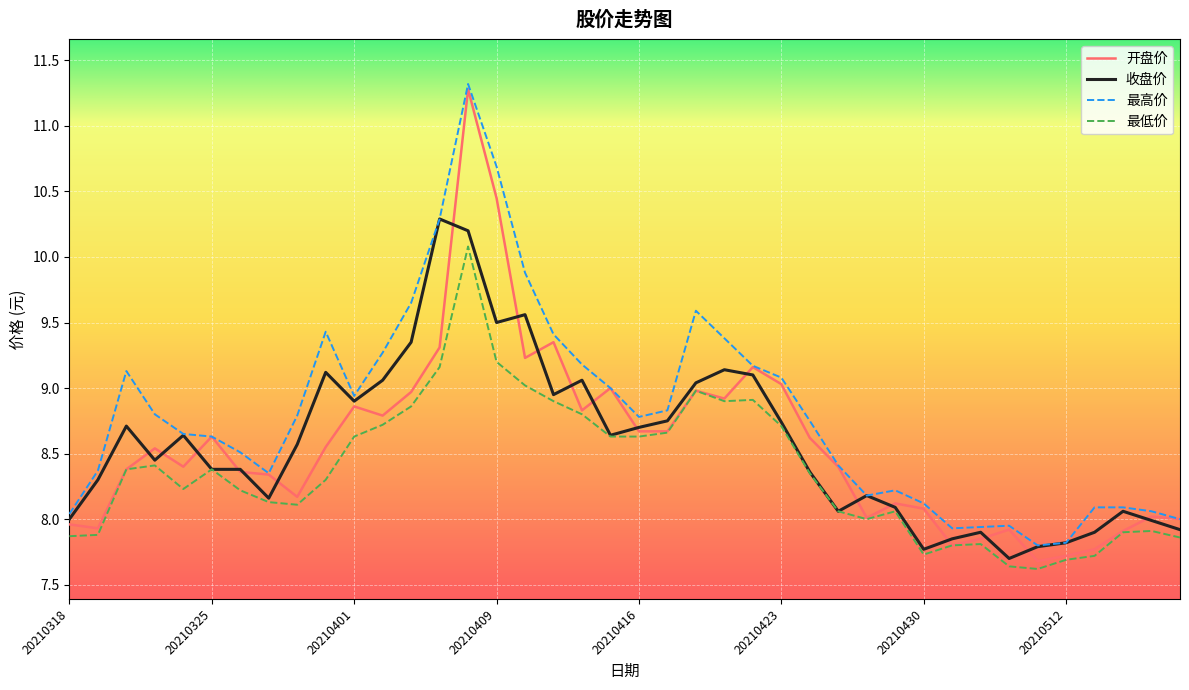

Which series has the largest range (max minus min)?

开盘价